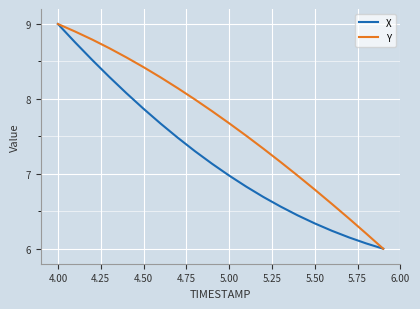

Rank the series by their average value, from lowest to highest.

X, Y